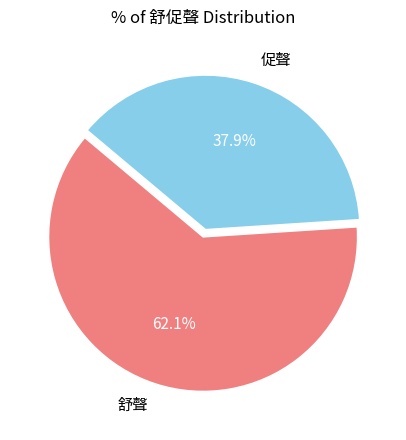

Which category has the biggest portion of the pie?

舒聲